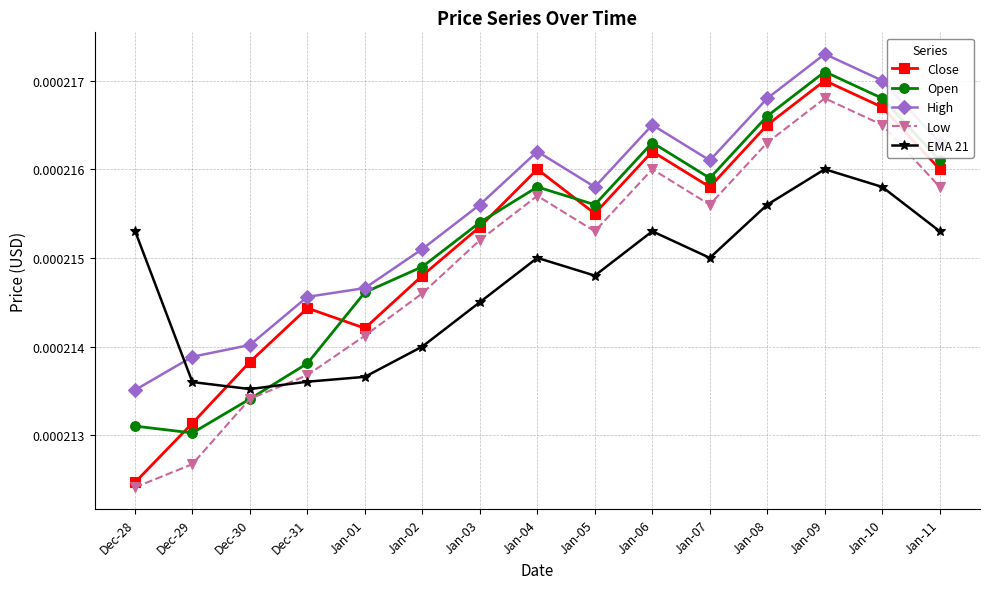

What is the label of the 9th point from the left?

Jan-05